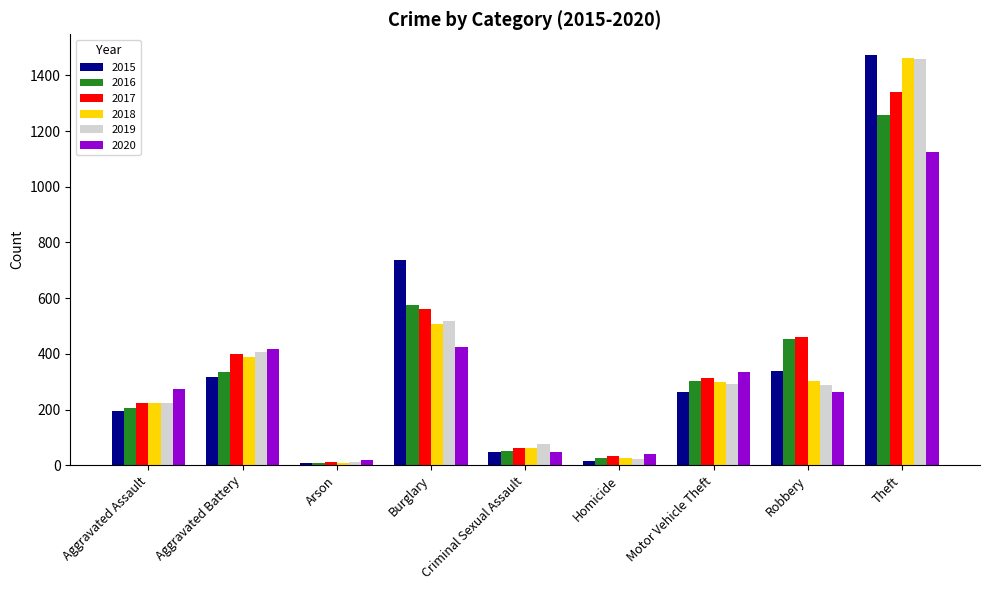

How many values in the 2018 series are below 298?

4